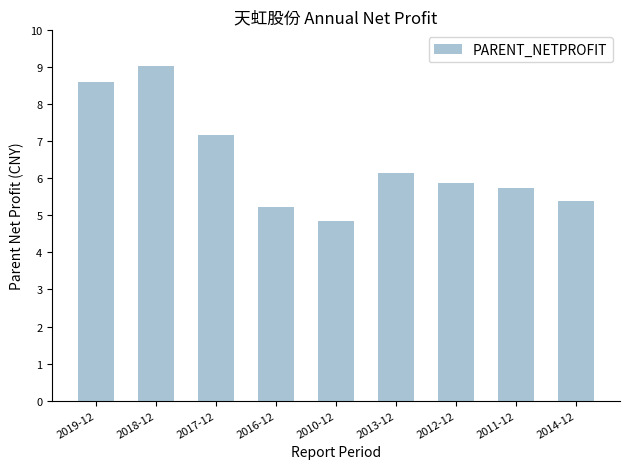

What is the sum of the values at 2014-12 and 2011-12?

1112322465.8